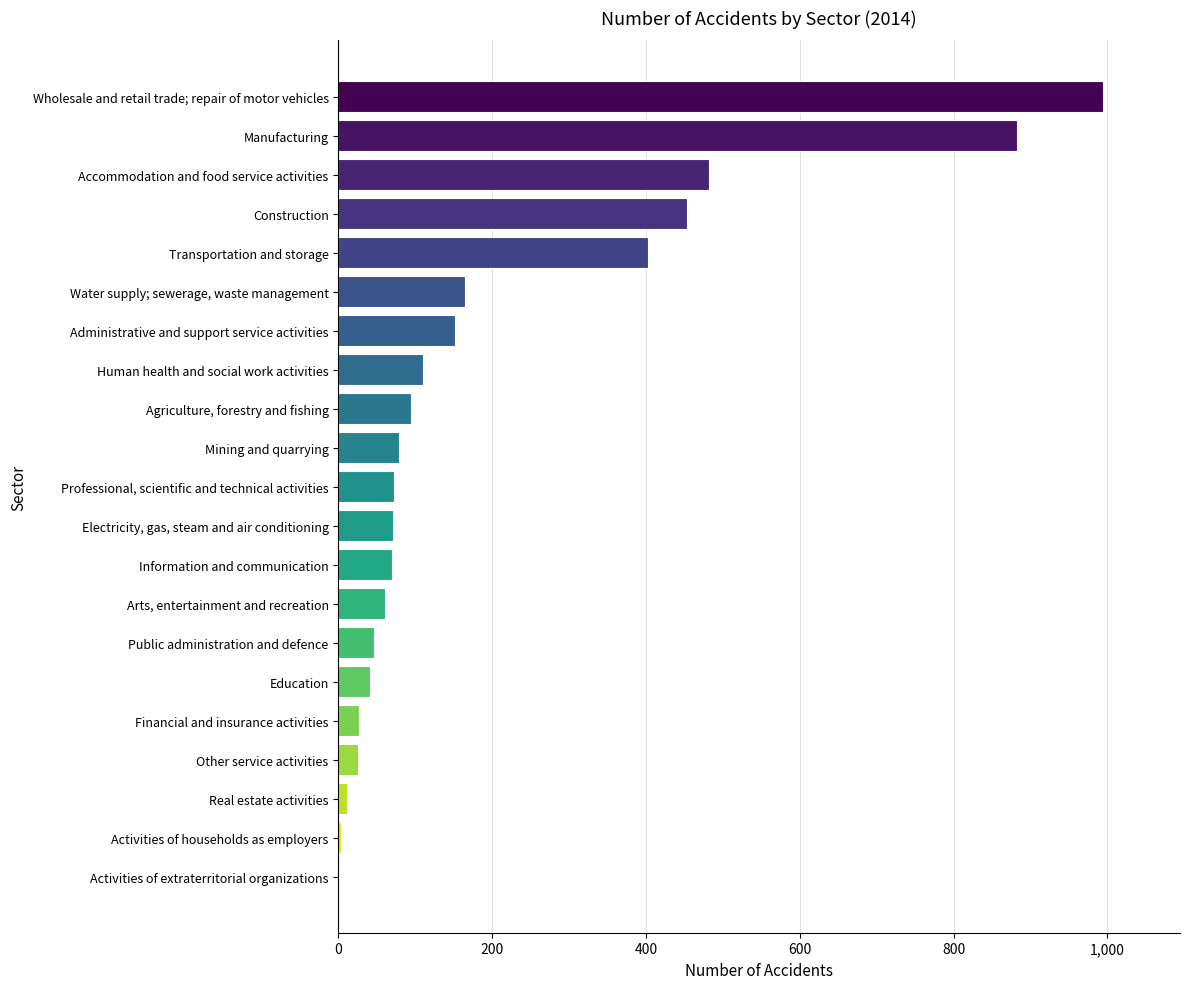

What is the sum of all values?

4241